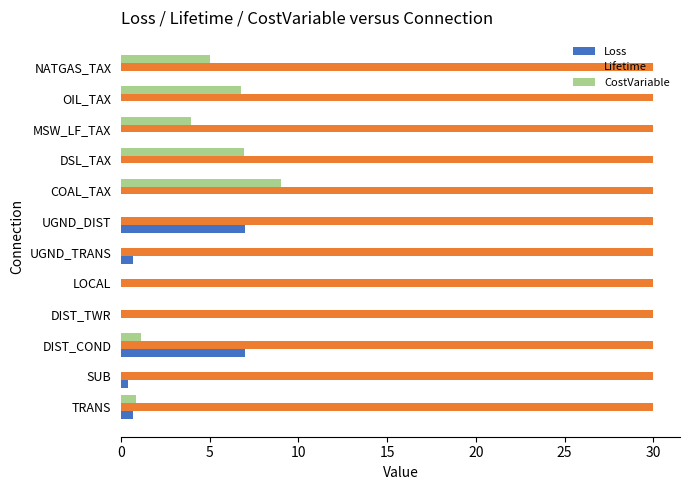

Which category has the highest value in the CostVariable series?

COAL_TAX